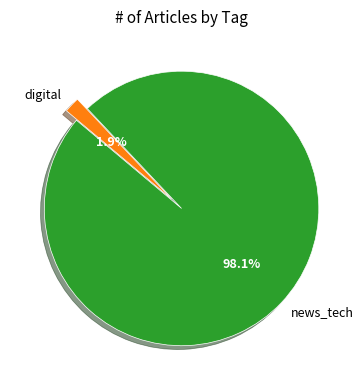

Count the number of slices in the pie.

2